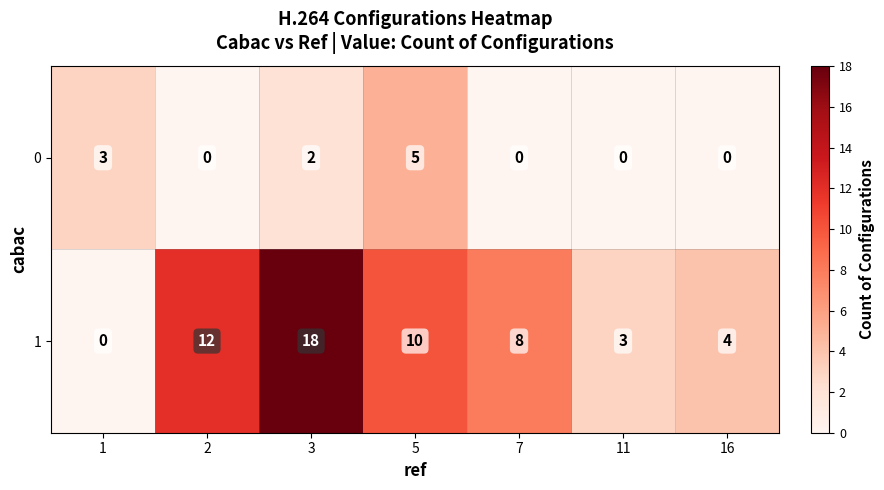

List the series in order of their overall mean, highest first.

1, 0